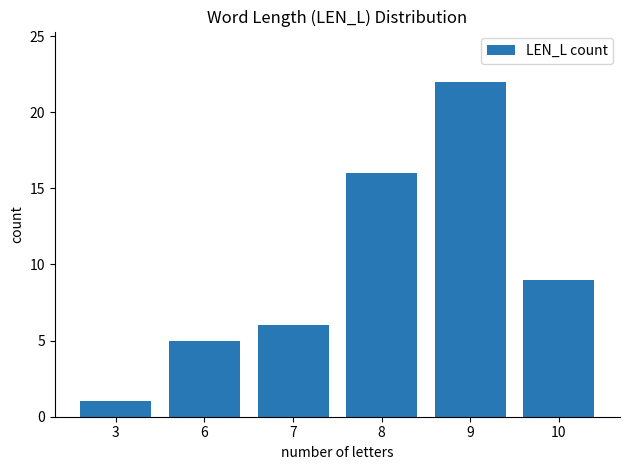

What is the value of the 4th bar from the left?

16